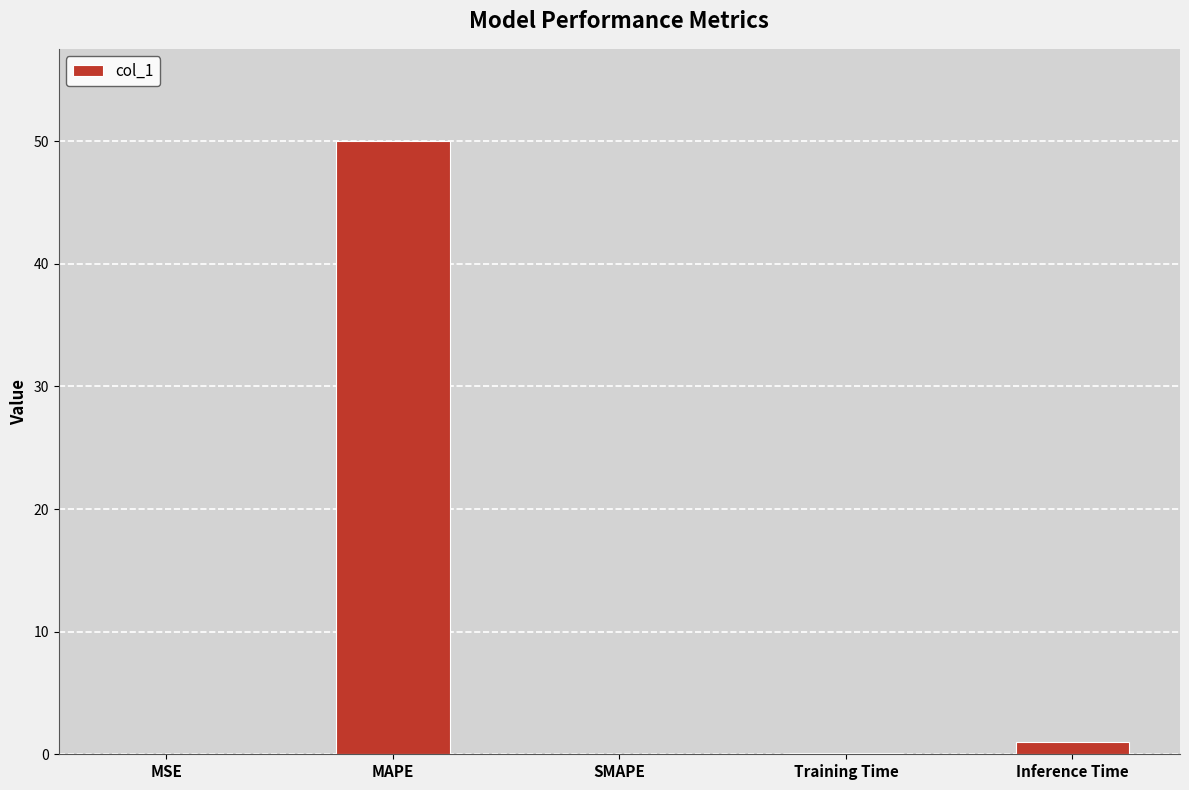

What is the greatest value displayed?

50.0